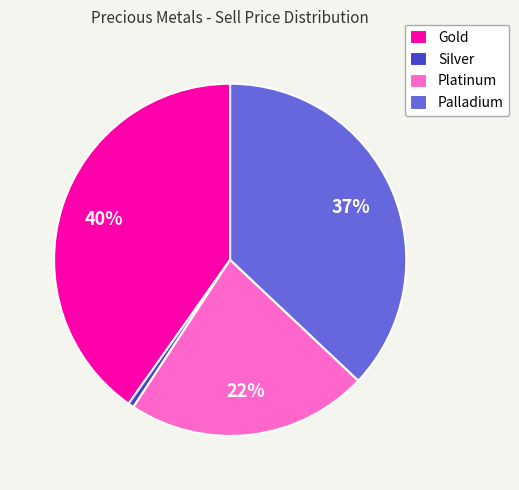

Is the sum of Palladium and Silver greater than half?

No